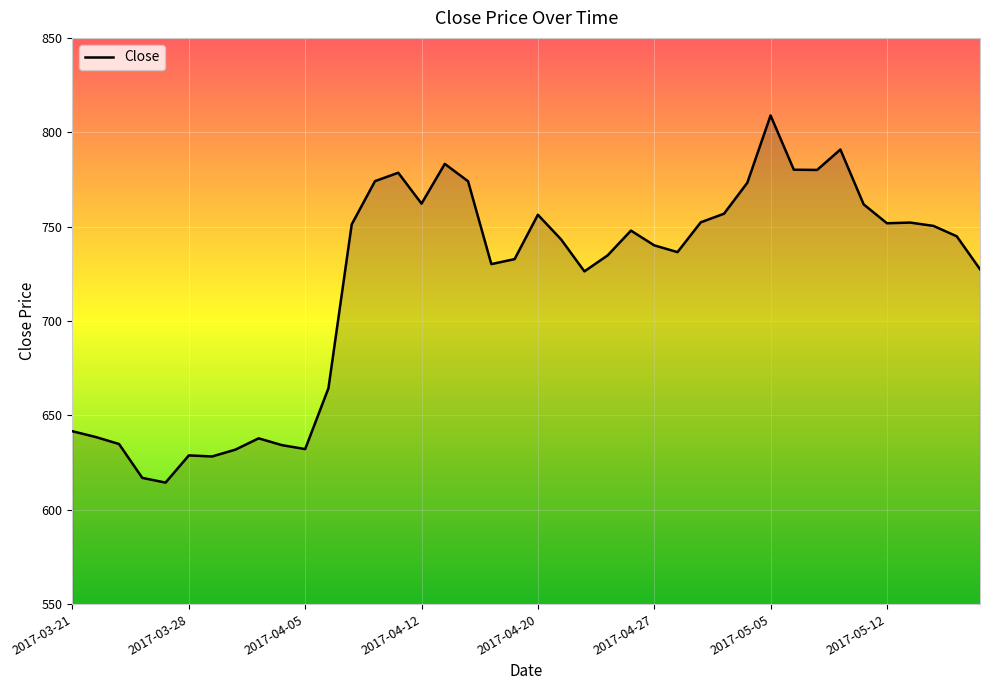

What is the greatest value displayed?

808.9